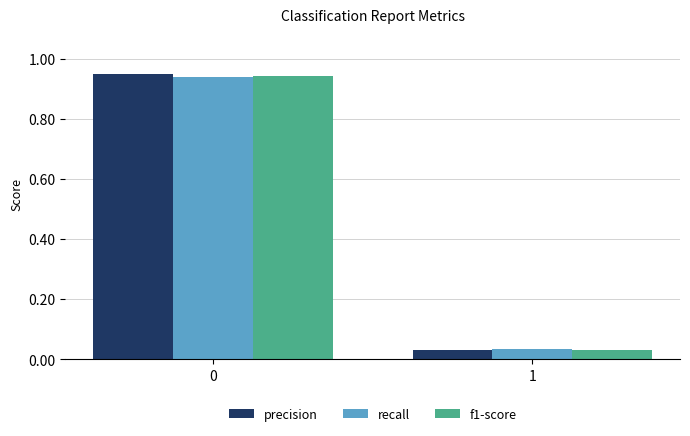

Count the number of data series in this chart.

3